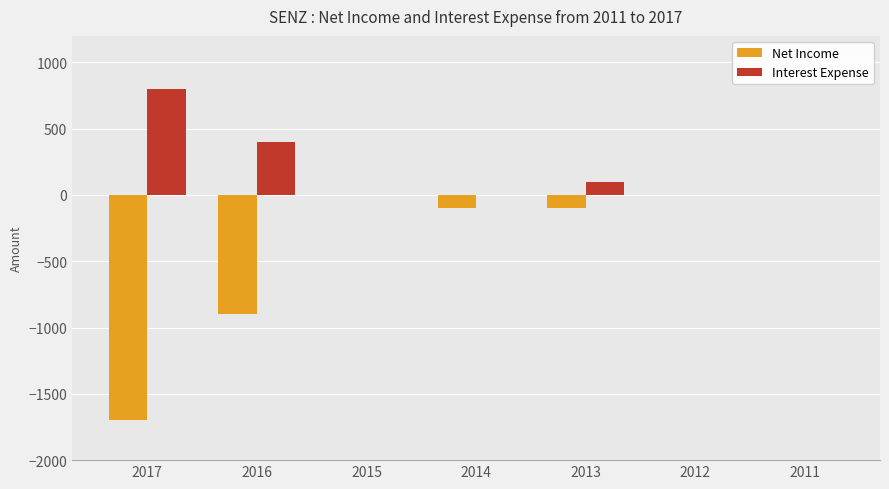

What is the greatest value displayed?

800